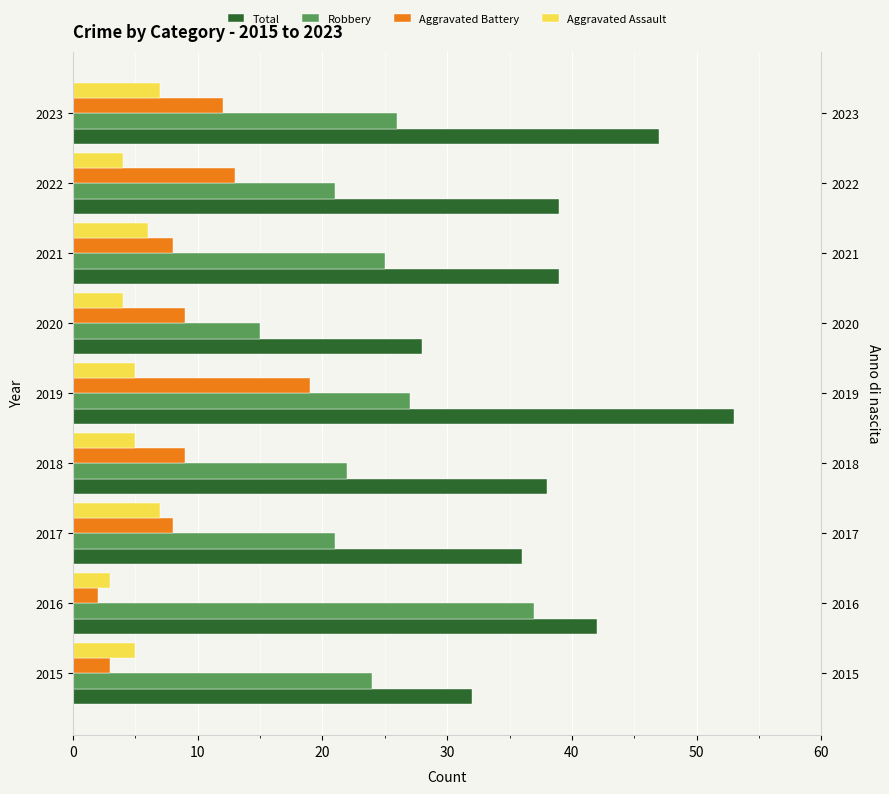

How many groups of bars are there?

9